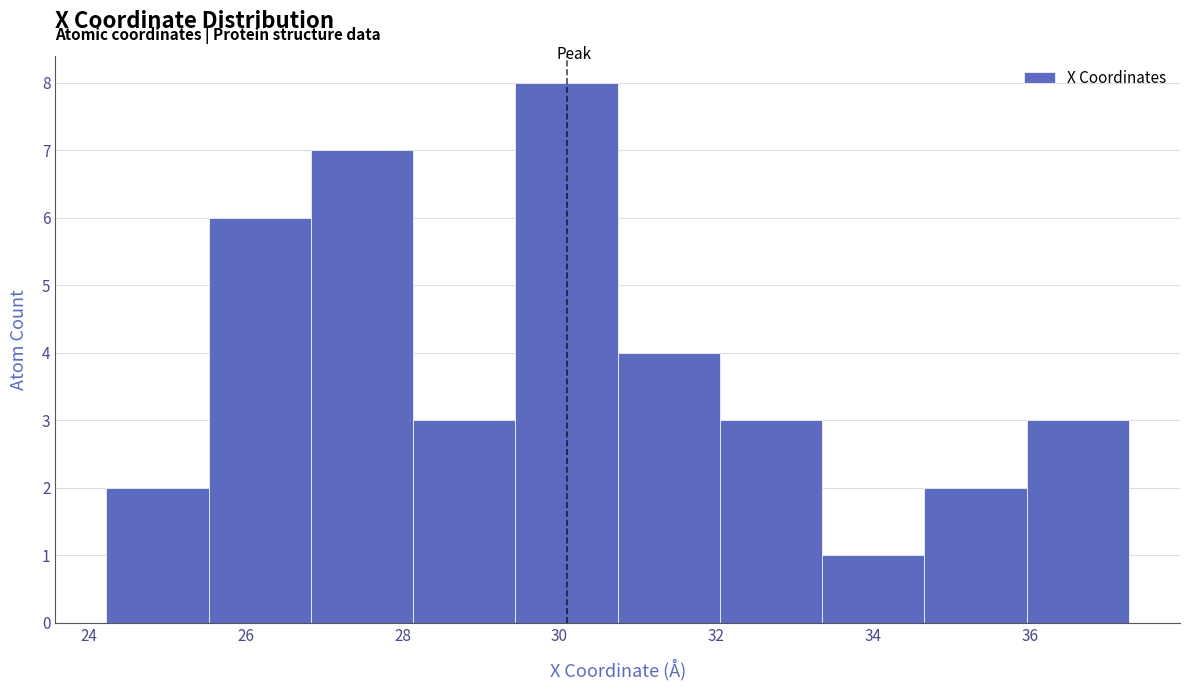

How tall is the bar that spans 34.6 to 36.0 on the x-axis? Neither the bar edges nor the heights are printed on the chart, so give them approximately, as read against the axes.

2